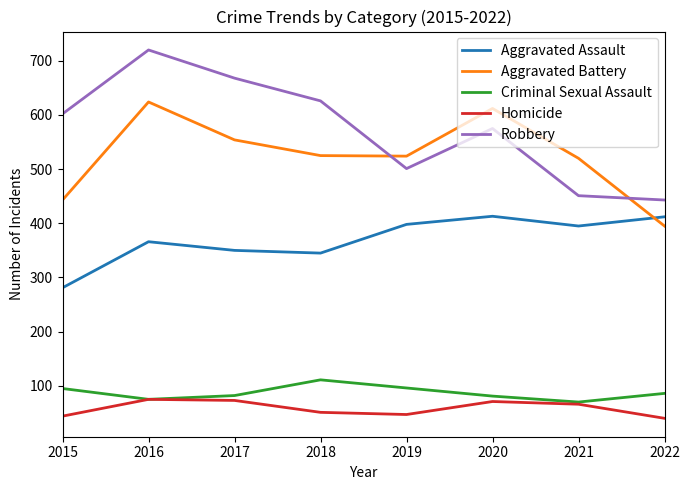

What value does the Robbery series have at 2017?

668